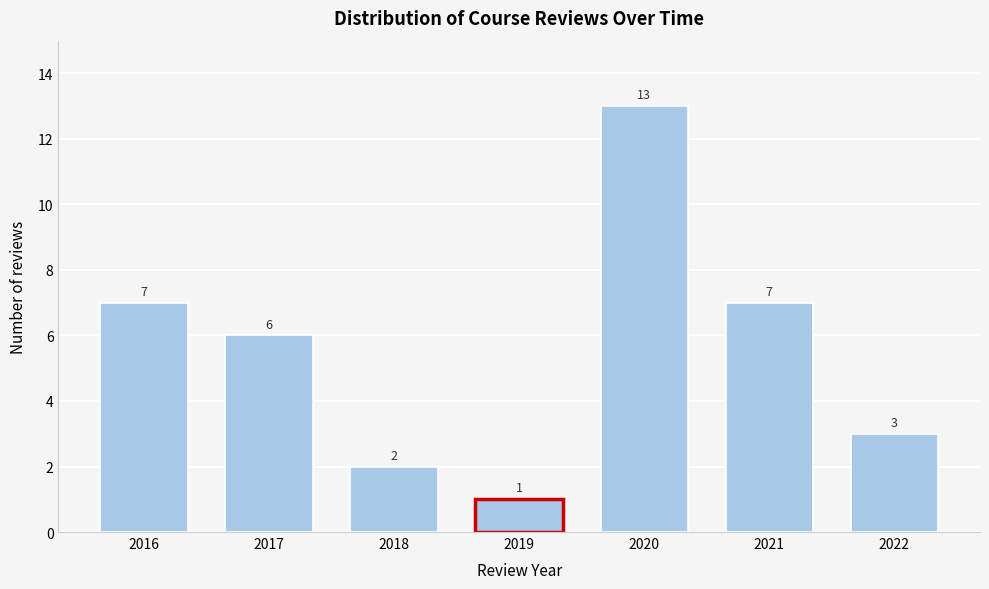

Reading right to left, extract all data points from this chart.

2022=3	2021=7	2020=13	2019=1	2018=2	2017=6	2016=7